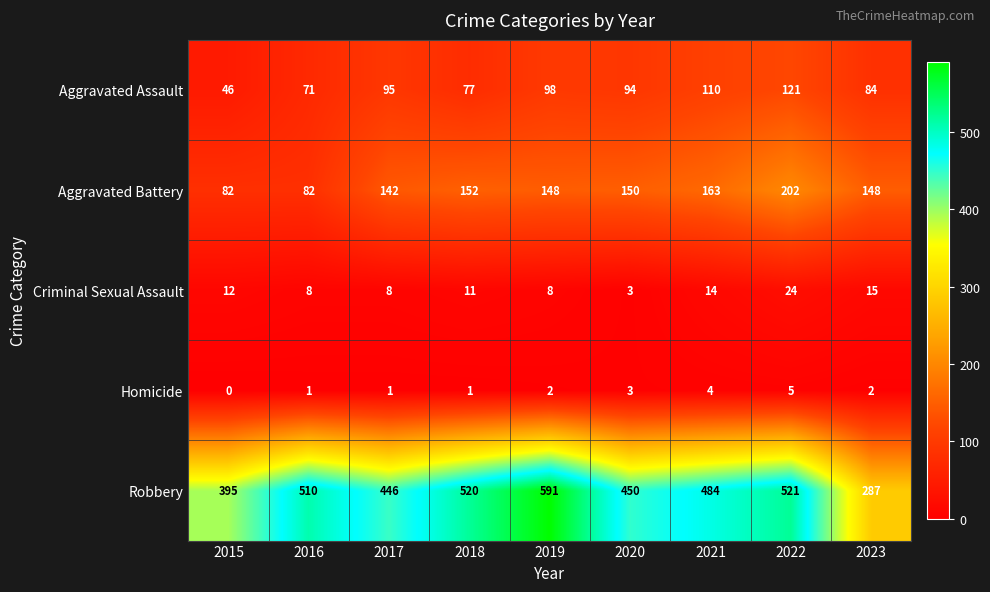

At which category is the sum across all series the highest?

2022